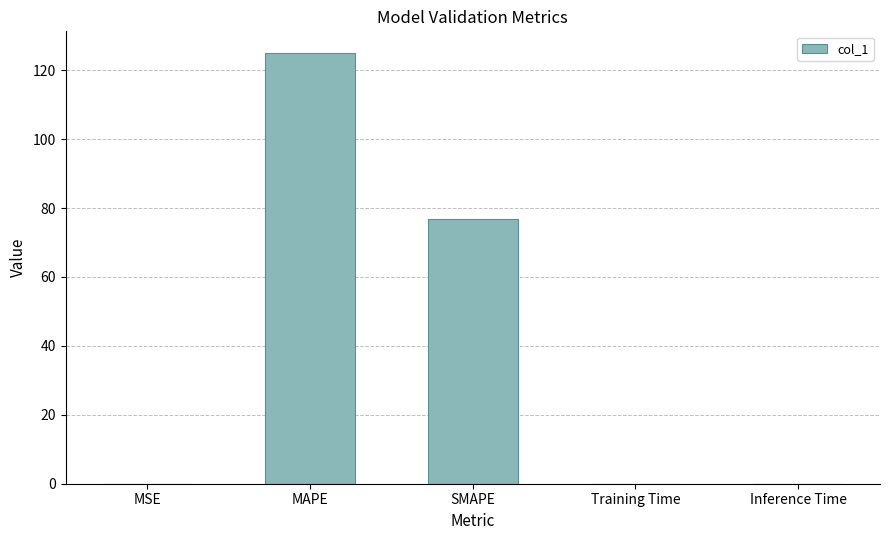

True or false: the data shows 47.9 at SMAPE.

False